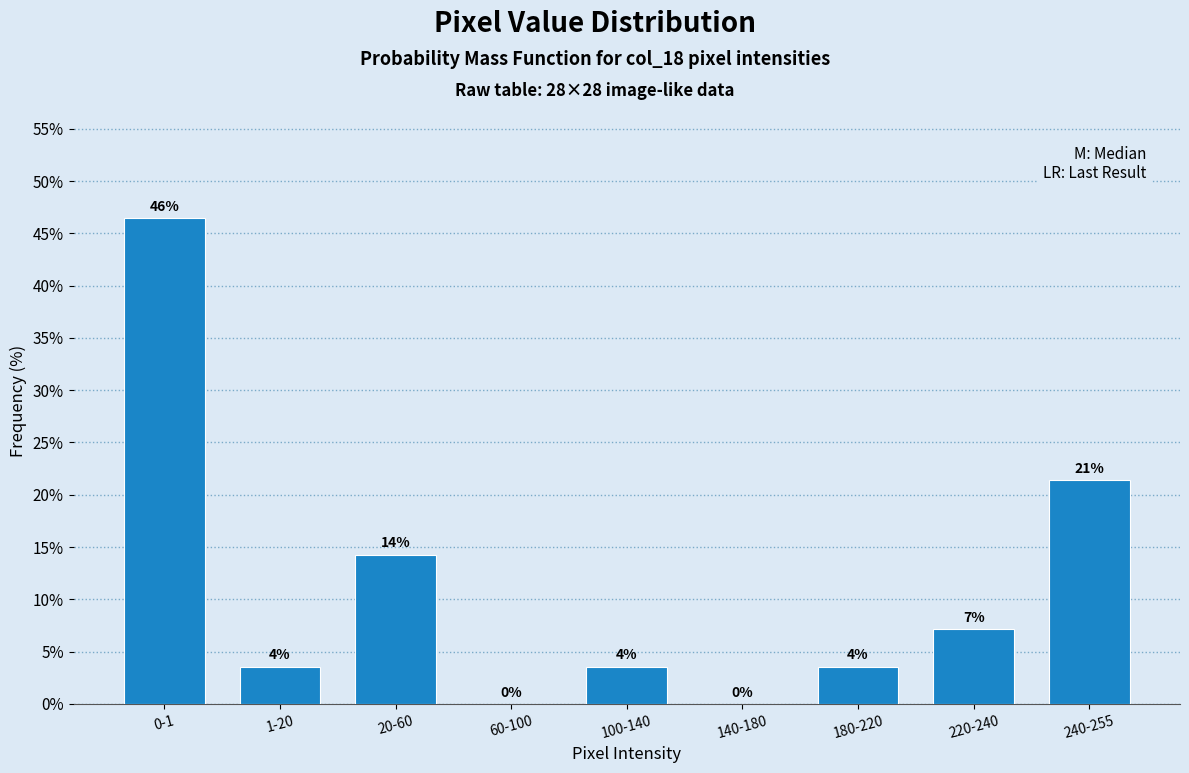

Are the bars horizontal?

No